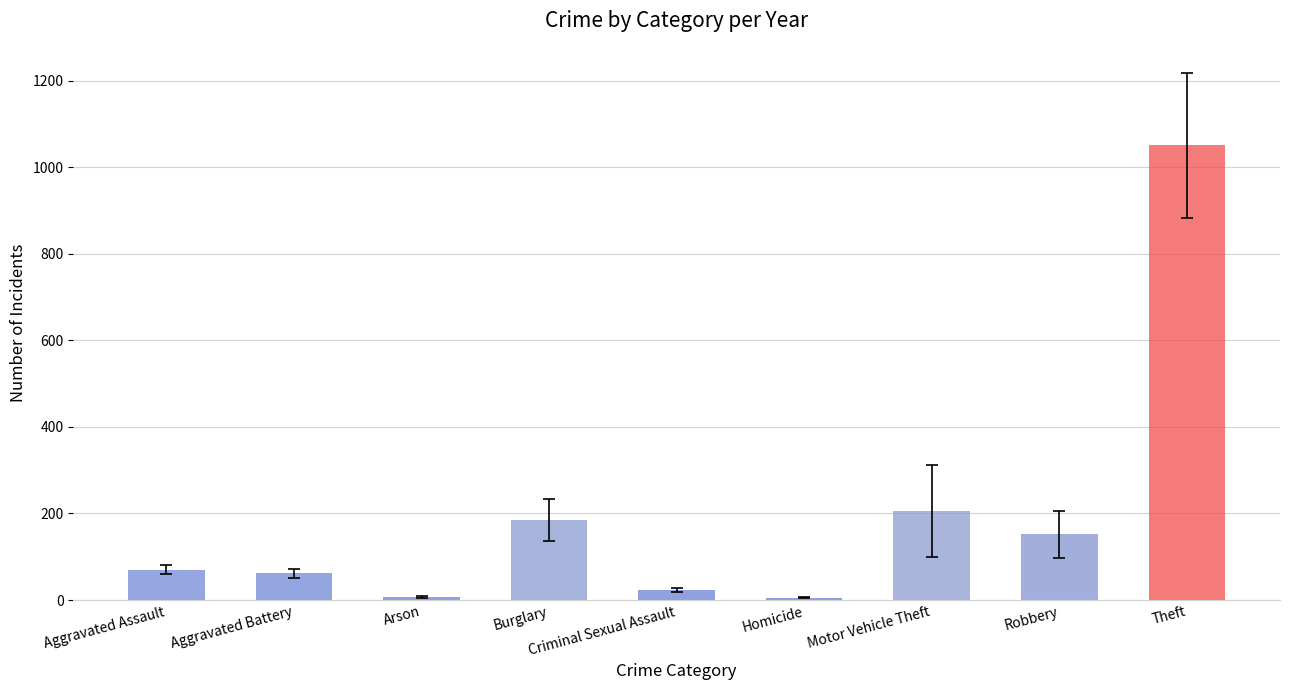

What position from the left is Aggravated Battery?

2